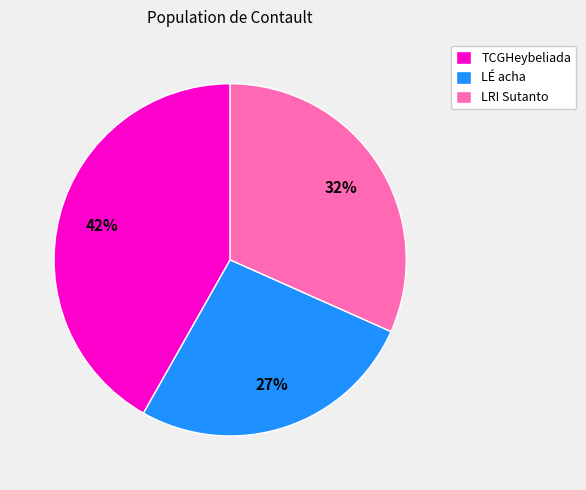

Which category has the biggest portion of the pie?

TCGHeybeliada